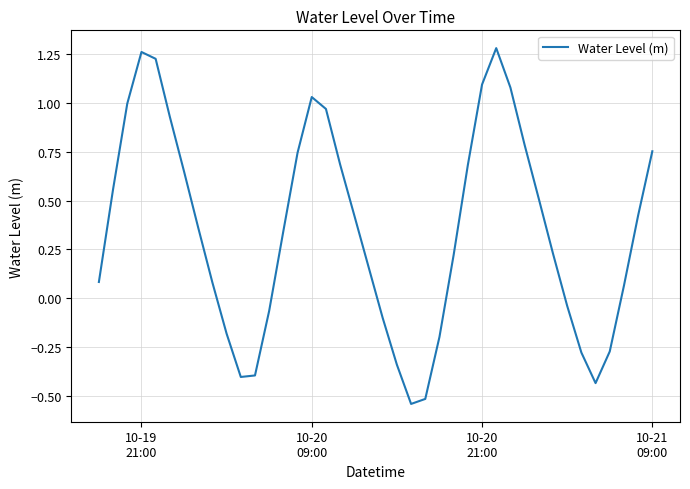

What is the difference between the maximum and minimum values?

1.8